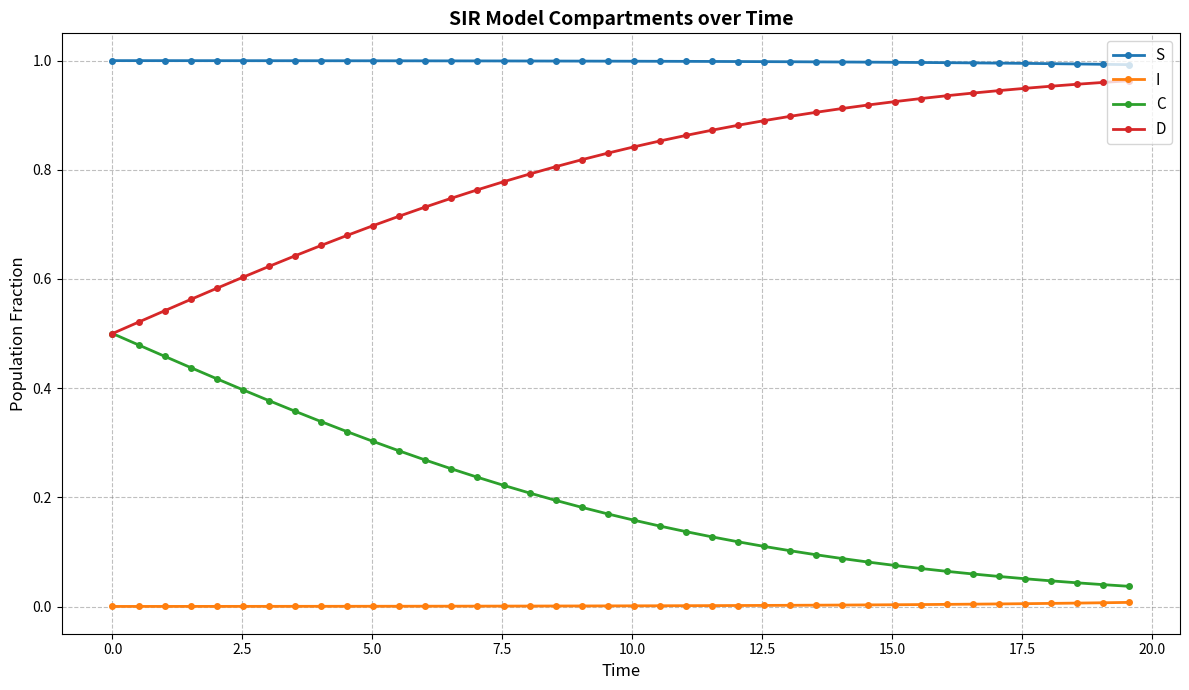

List the series in order of their overall mean, lowest first.

I, C, D, S